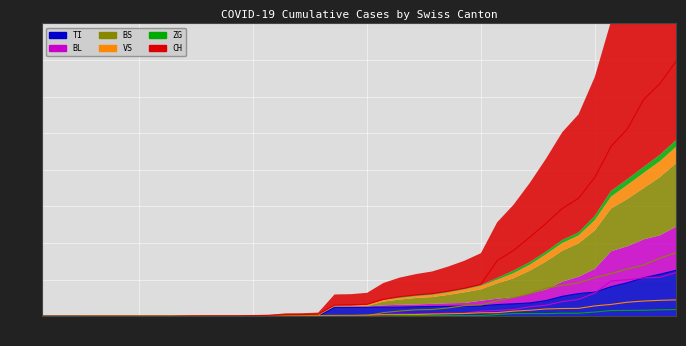

The value of TI at Week 10 is -140. True or false?

False